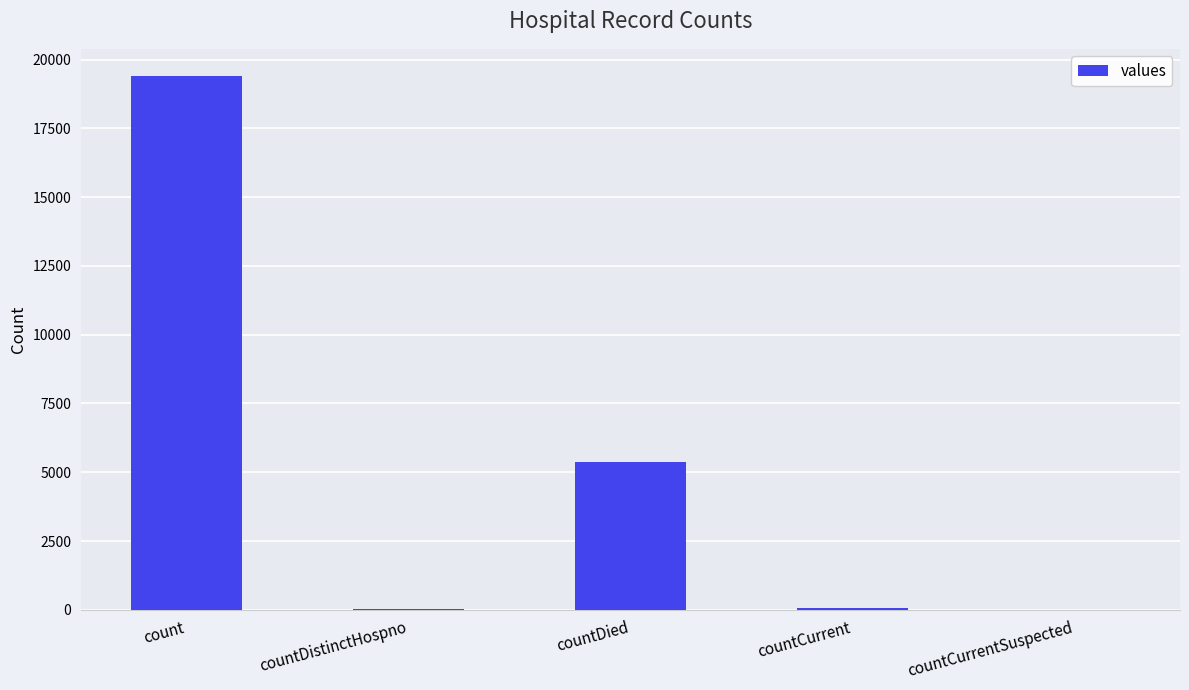

The chart shows a value of 8482 at countDied. True or false?

False